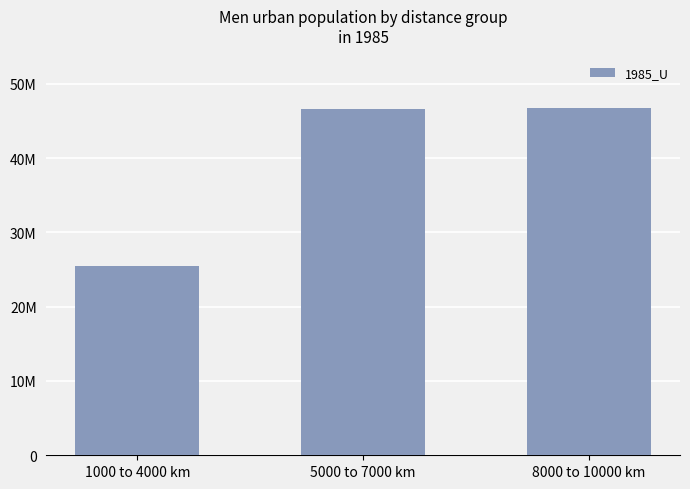

Are the bars horizontal?

No